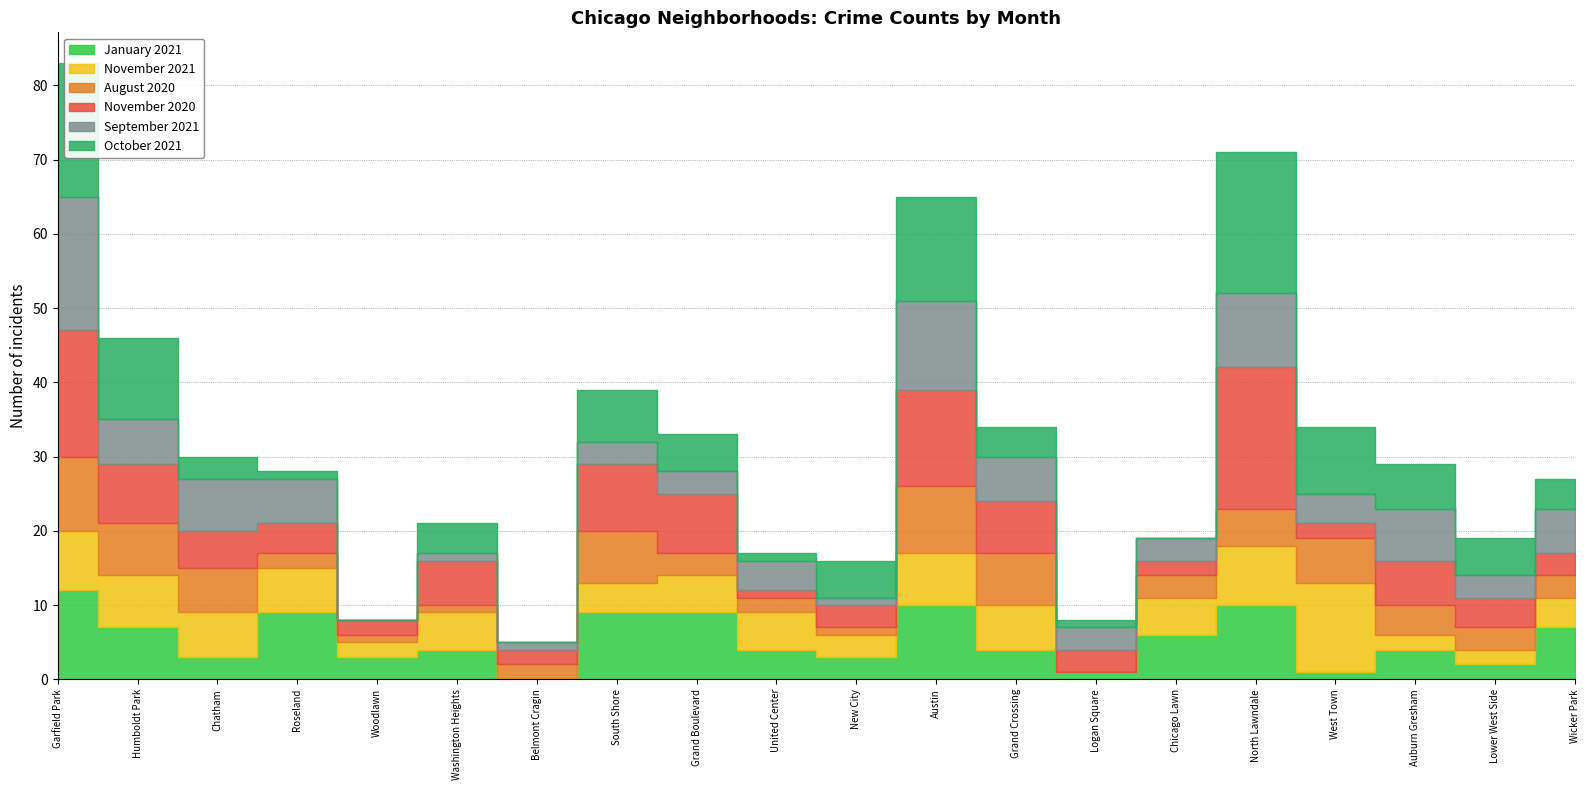

Between Grand Boulevard and Belmont Cragin, which is larger?

Grand Boulevard